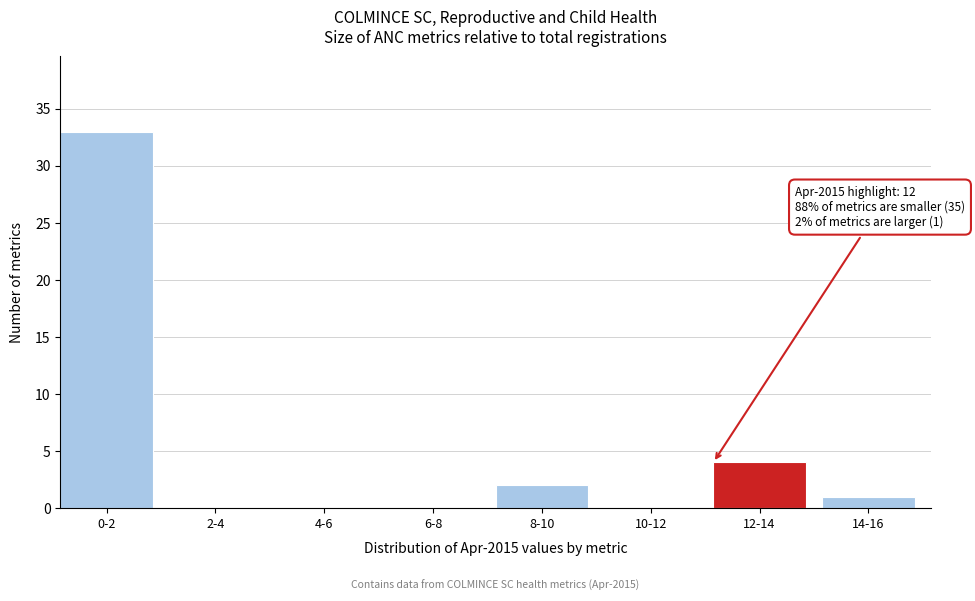

Reading left to right, what are all the values shown in this chart?

0-2=33	2-4=0	4-6=0	6-8=0	8-10=2	10-12=0	12-14=4	14-16=1